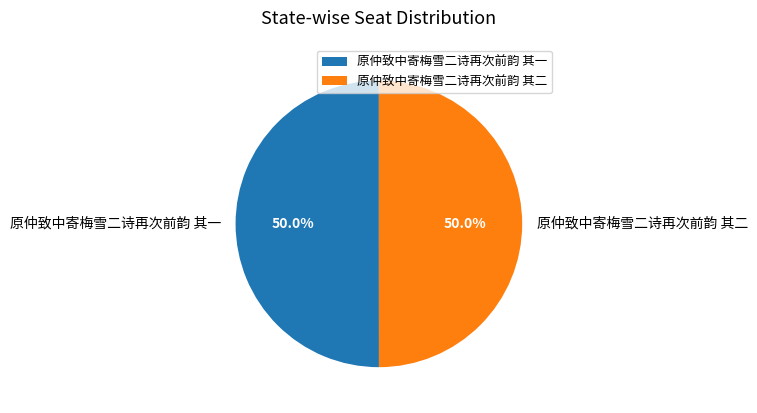

How many slices are in this pie chart?

2